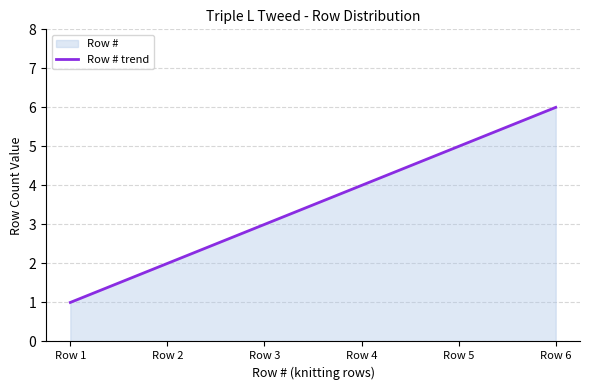

How many lines are shown in the chart?

1